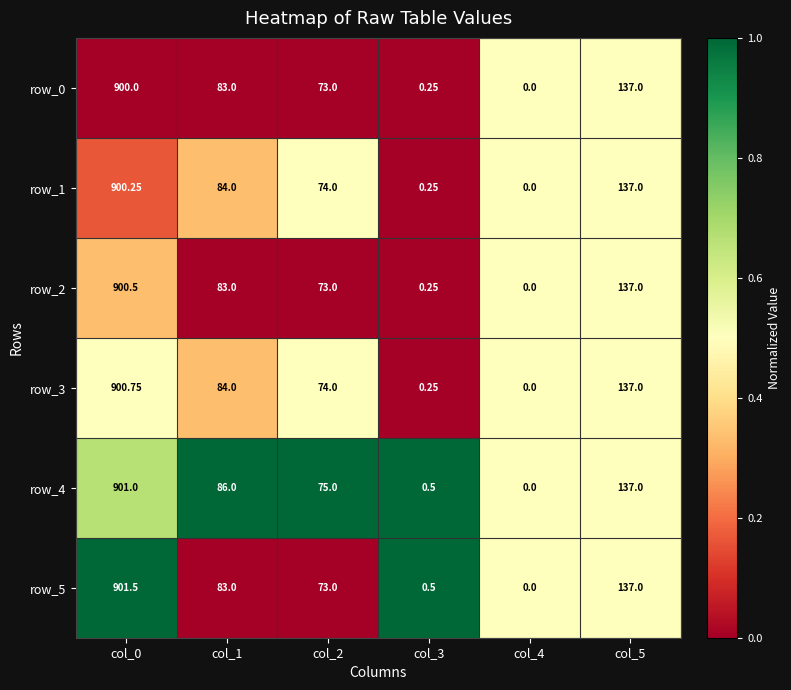

What is the highest value of the row_2 series?

900.5